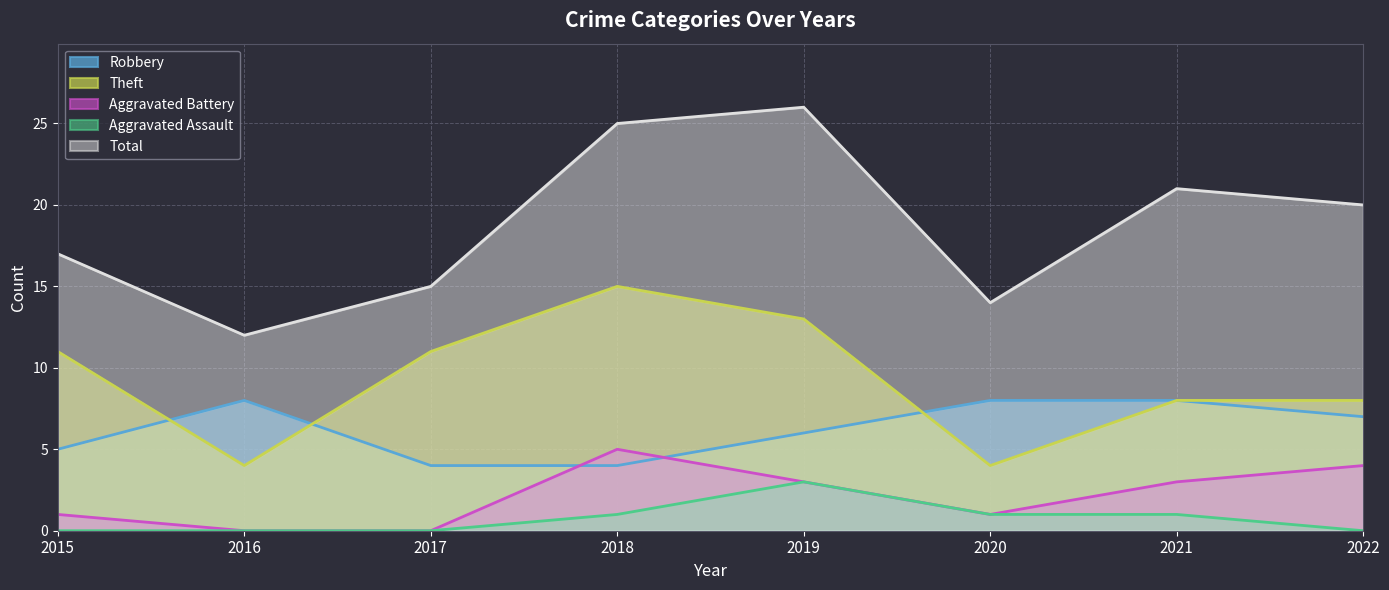

What is the maximum value for Total?

26